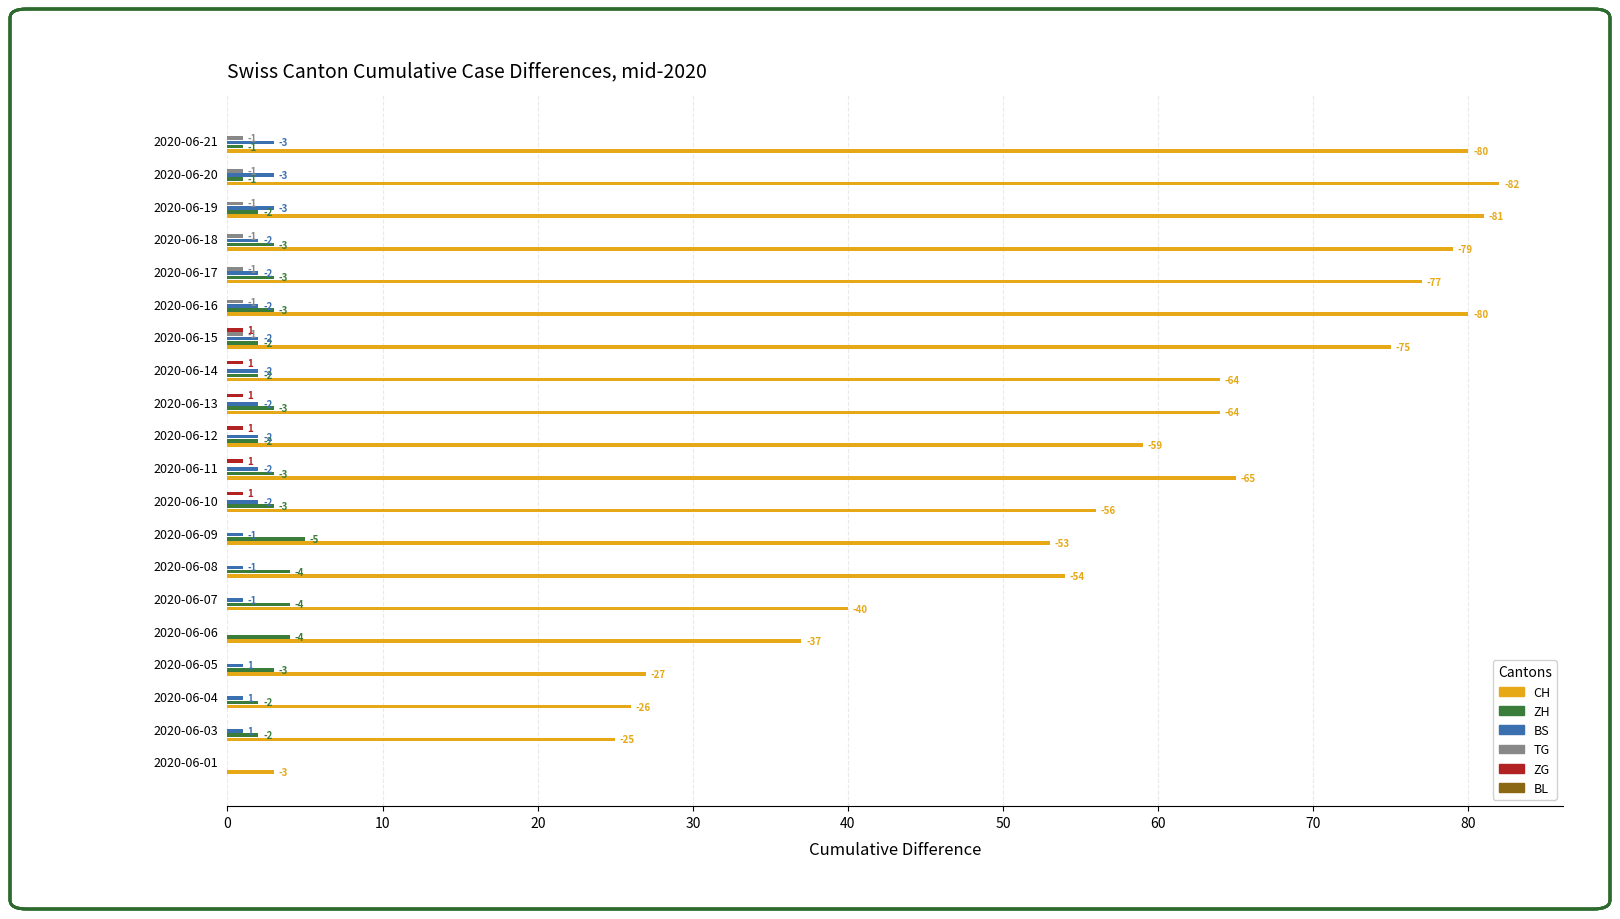

Which series has the largest range (max minus min)?

CH